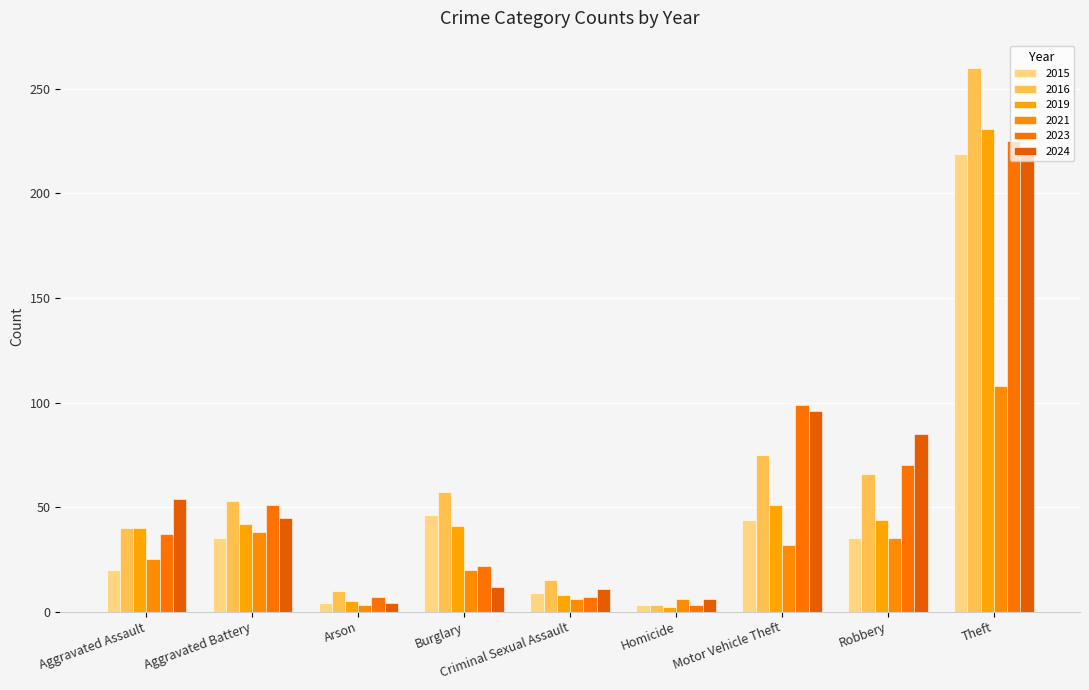

The value of 2024 at Burglary is 12. True or false?

True